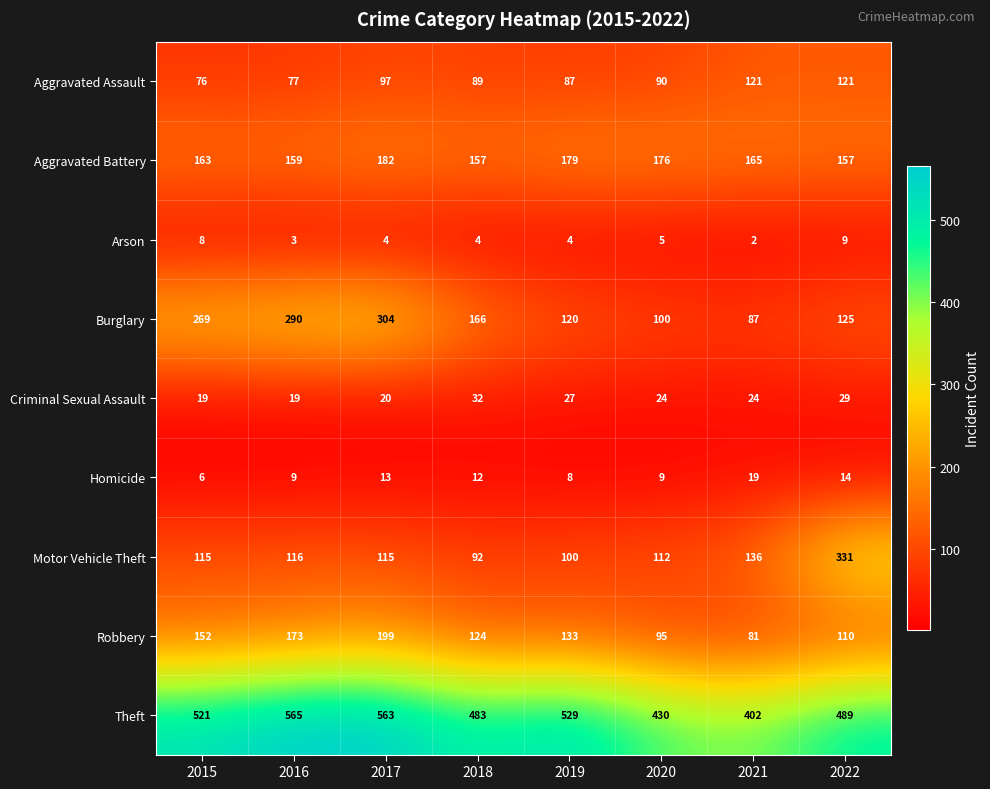

What is the maximum value shown in the chart?

565